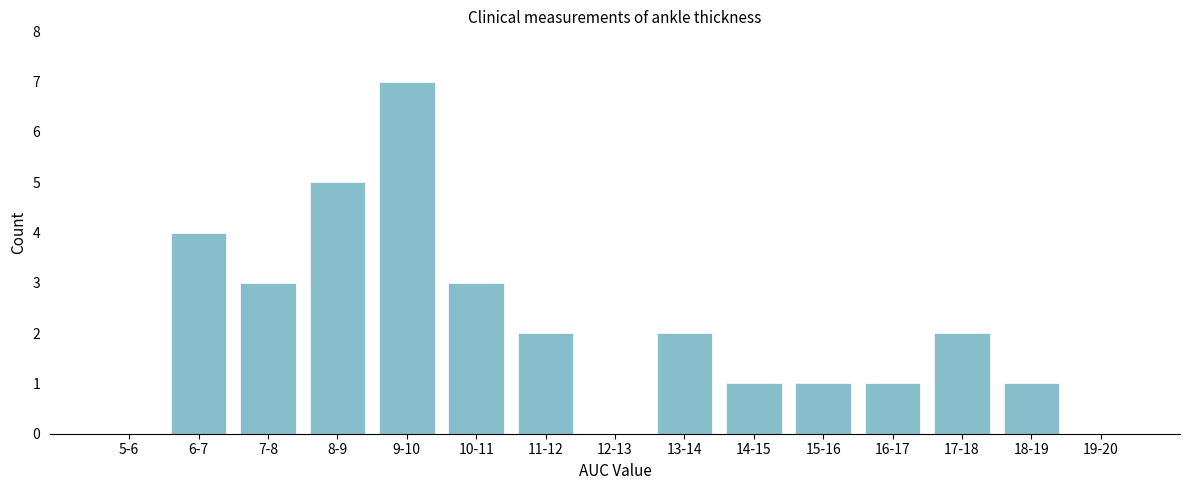

Reading left to right, what are all the values shown in this chart?

5-6=0	6-7=4	7-8=3	8-9=5	9-10=7	10-11=3	11-12=2	12-13=0	13-14=2	14-15=1	15-16=1	16-17=1	17-18=2	18-19=1	19-20=0